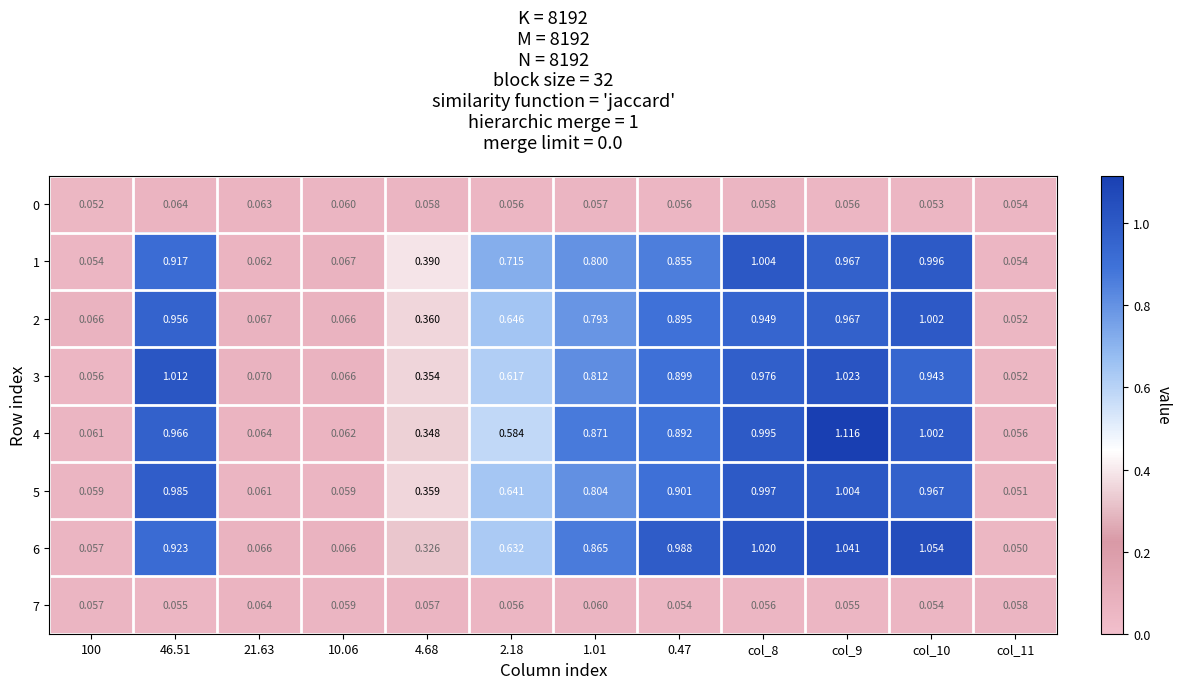

Which series has the widest spread of values?

4